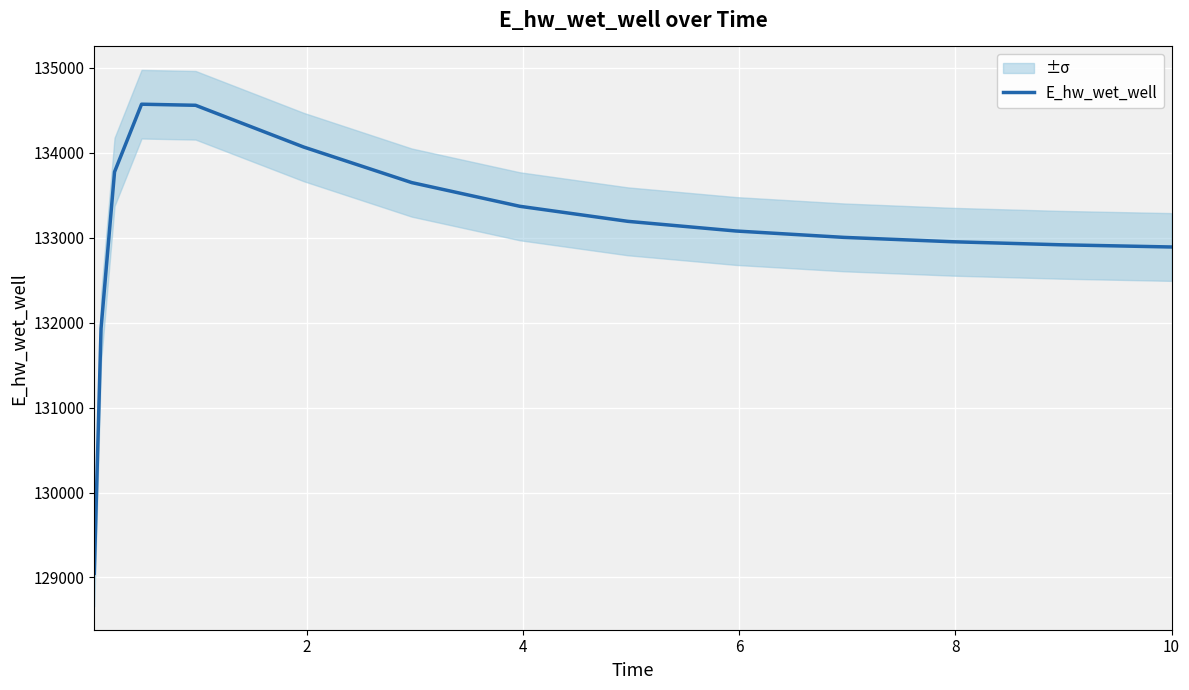

What is the lowest value of the E_hw_wet_well series?

129048.5